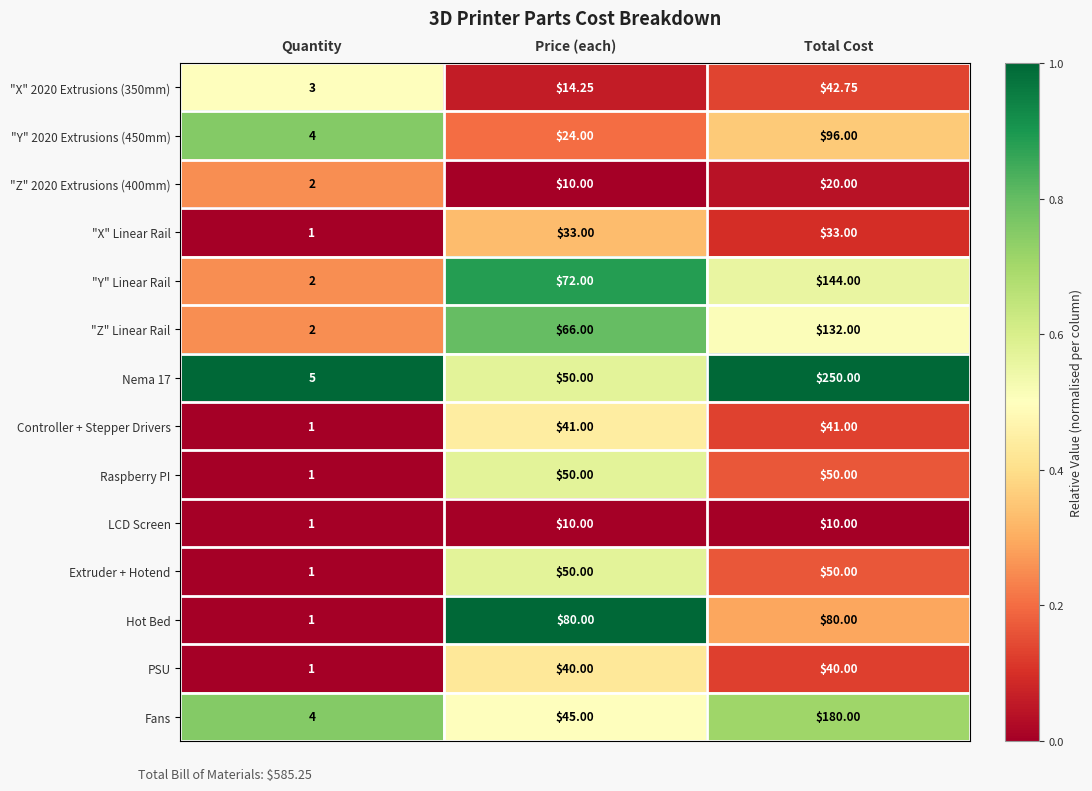

Rank the categories by "Z" Linear Rail value from lowest to highest.

Quantity, Price (each), Total Cost